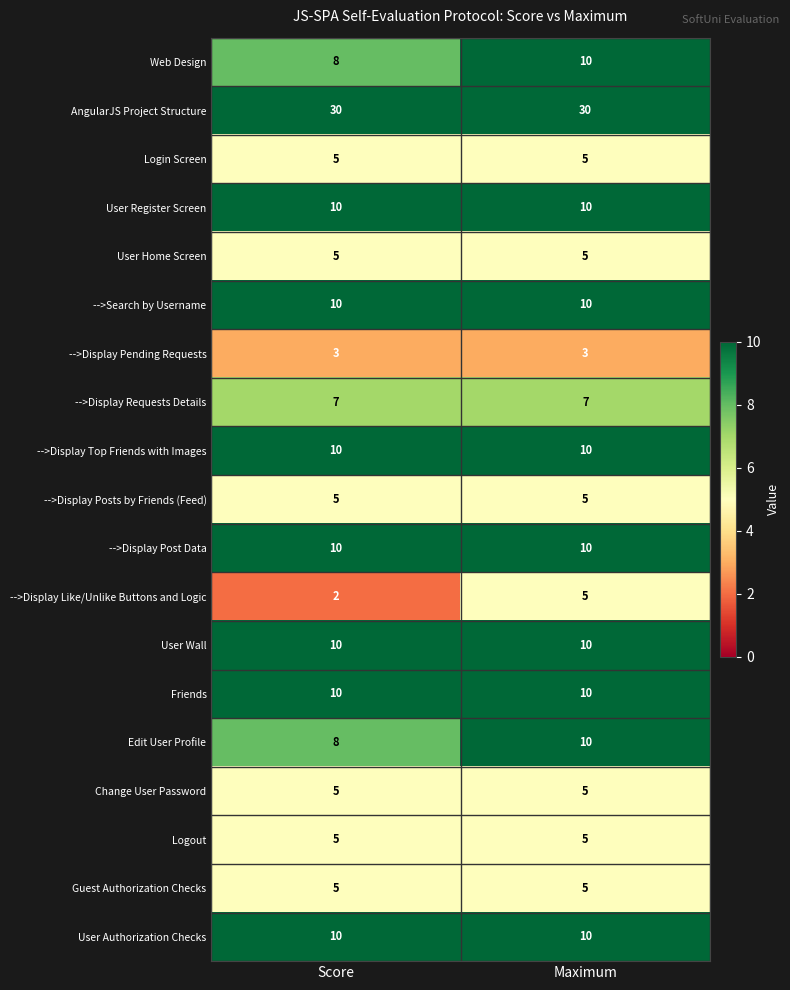

What is the minimum value for Guest Authorization Checks?

5